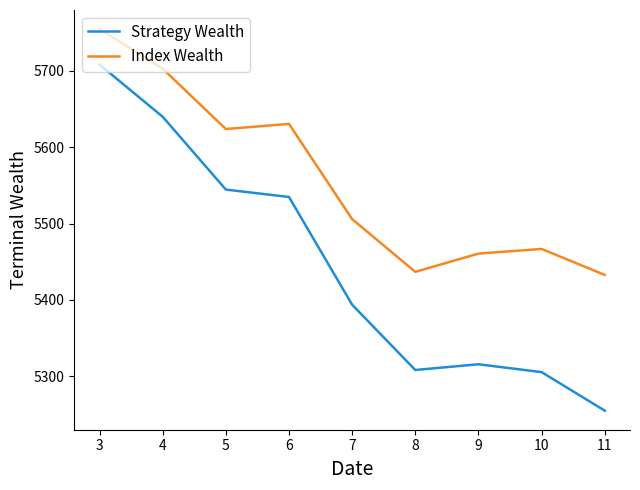

What are all the series names shown in the legend?

Strategy Wealth, Index Wealth